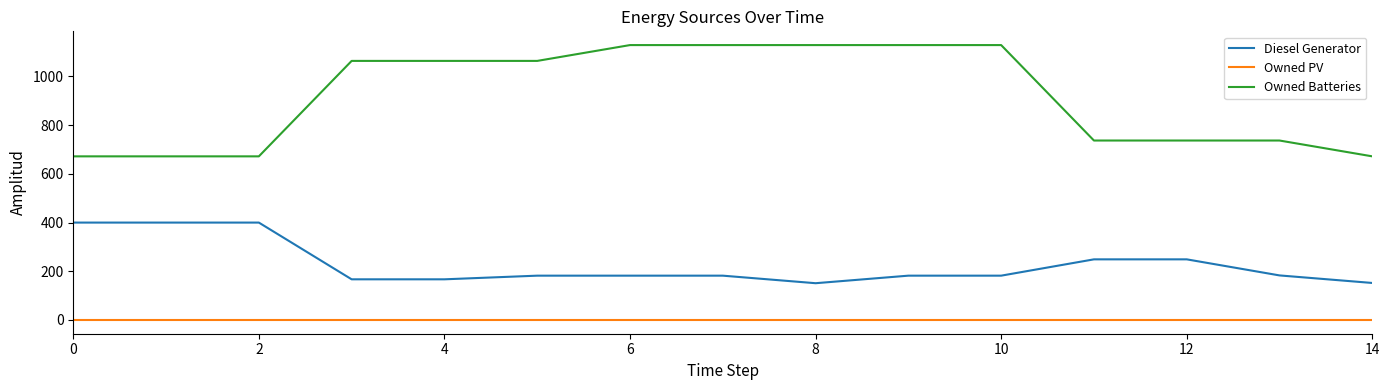

List the series in order of their peak value, lowest first.

Owned PV, Diesel Generator, Owned Batteries